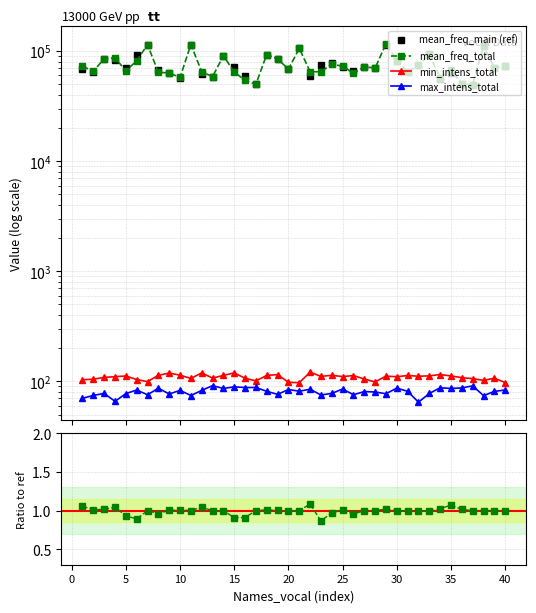

True or false: mean_freq_total and max_intens_total intersect in this chart.

False